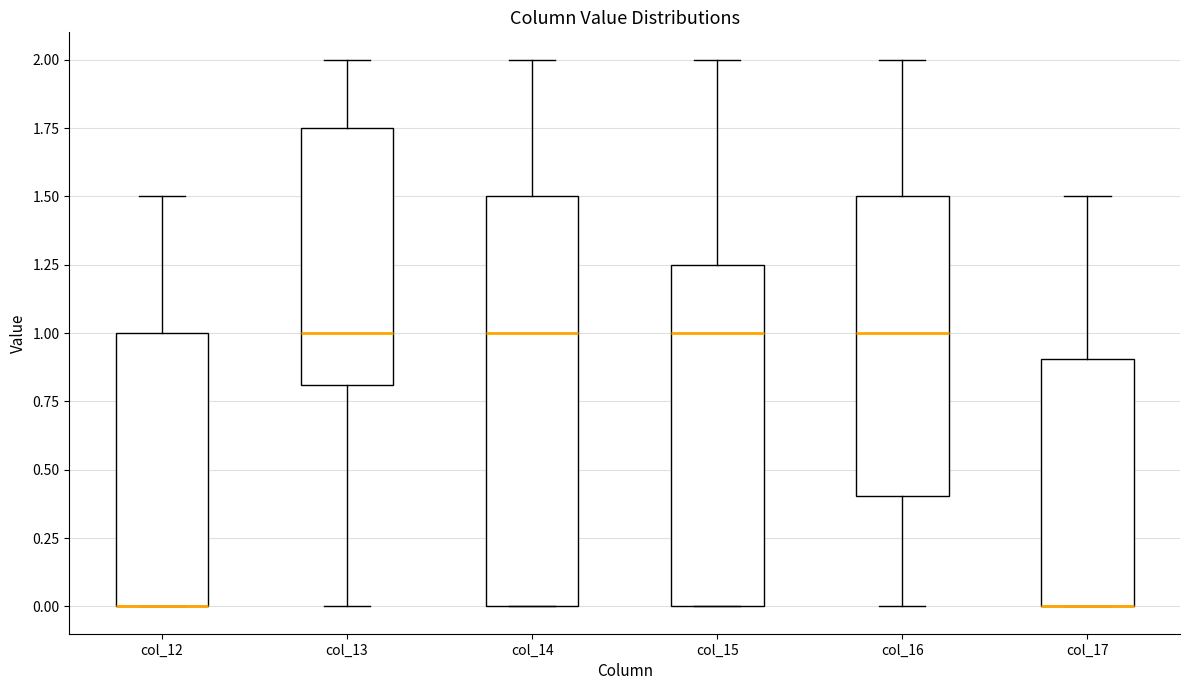

Where is the upper edge of the box for col_17 on the y-axis? The values are not printed on the chart, so give them approximately, as read against the axis.

0.90